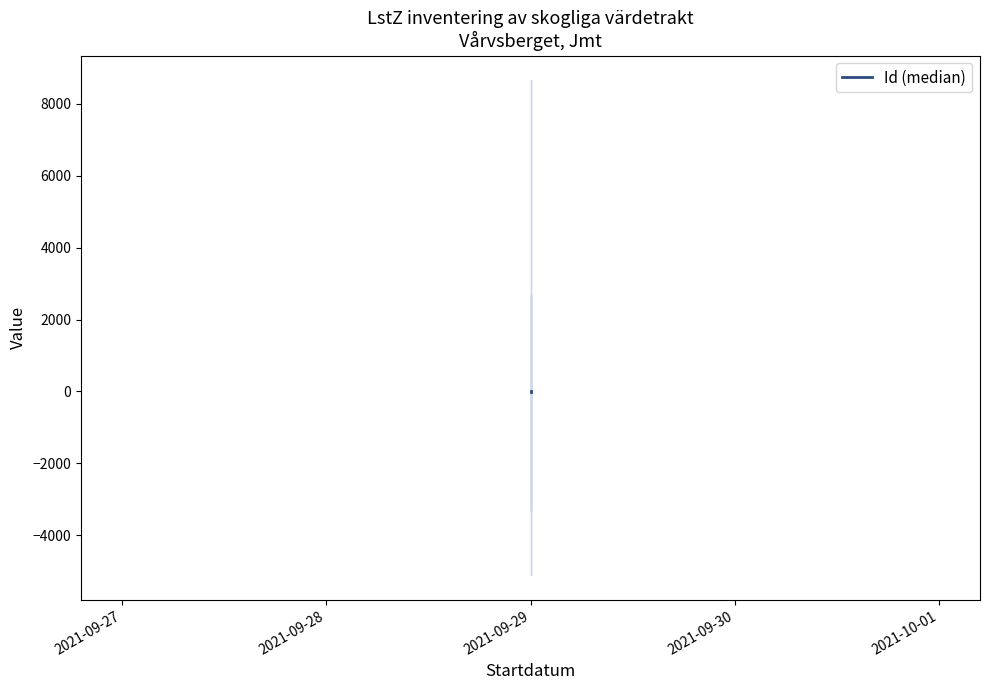

What is the value of the 1st point from the left?

7.7